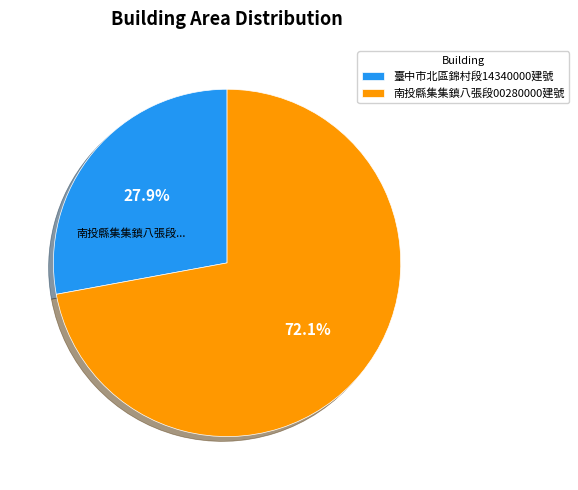

Combined, what portion of the pie is 南投縣集集鎮八張段00280000建號 and 臺中市北區錦村段14340000建號?

100.0%